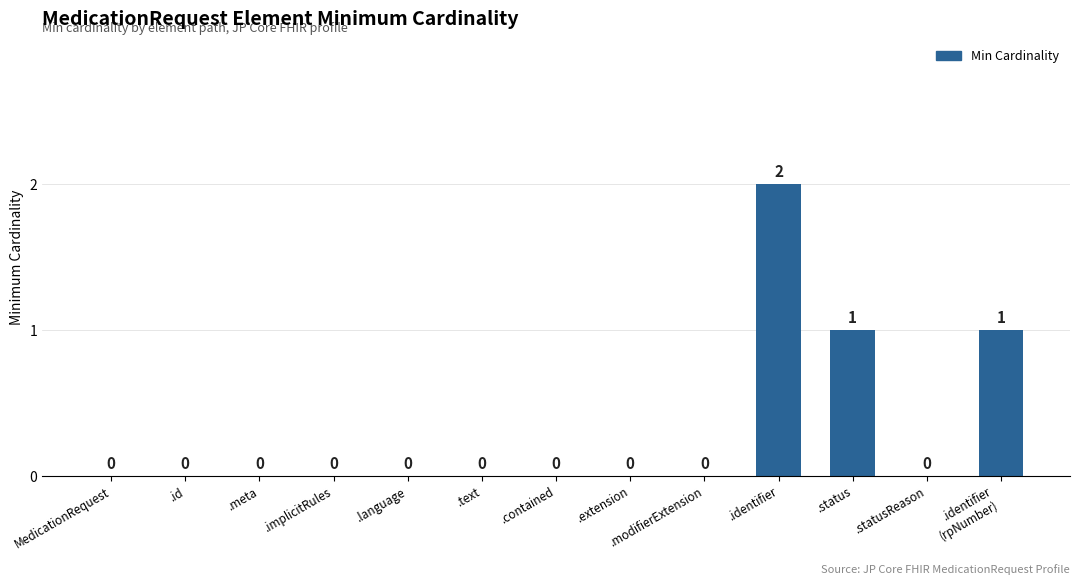

Between .identifier and .text, which is larger?

.identifier